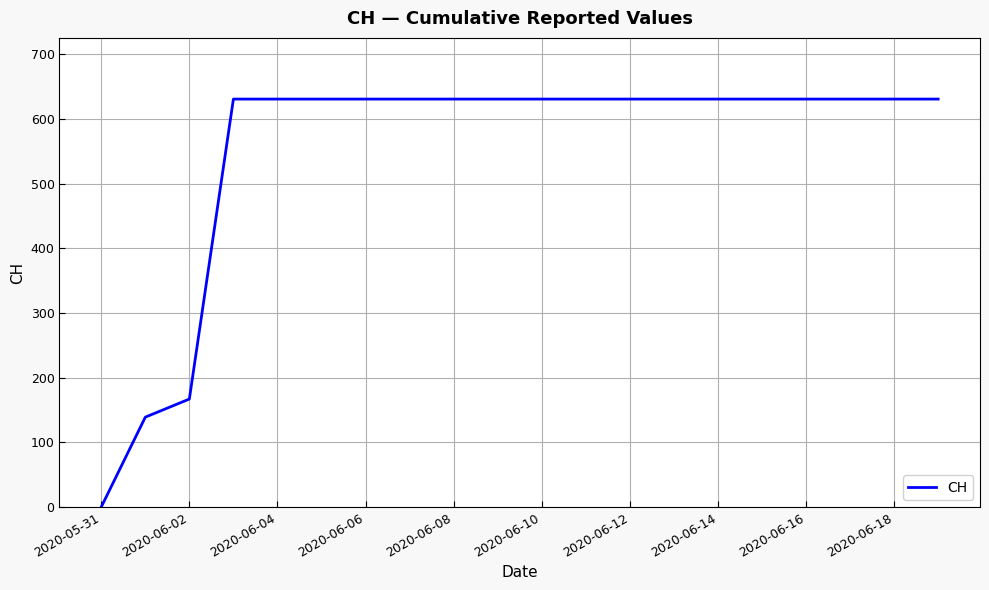

What is the greatest value displayed?

631